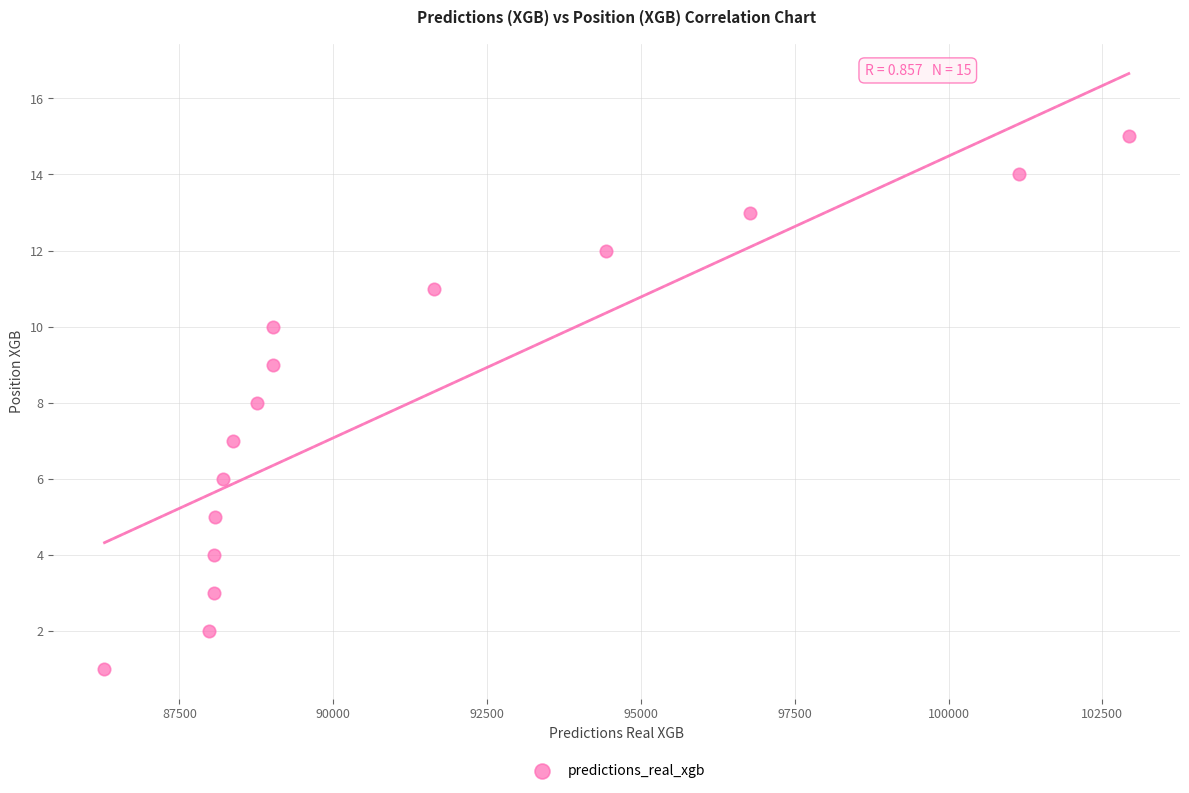

What is the range of Y values (max minus min)?

14